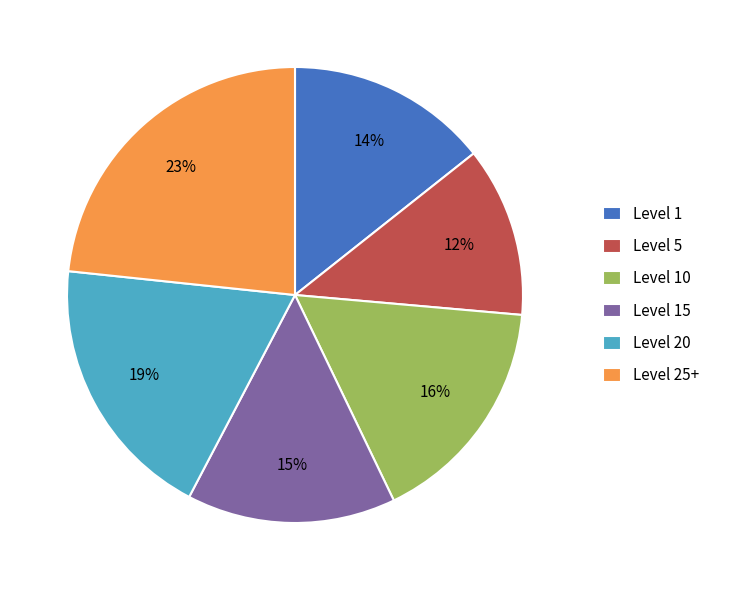

To the nearest percent, what is the average slice percentage?

17%